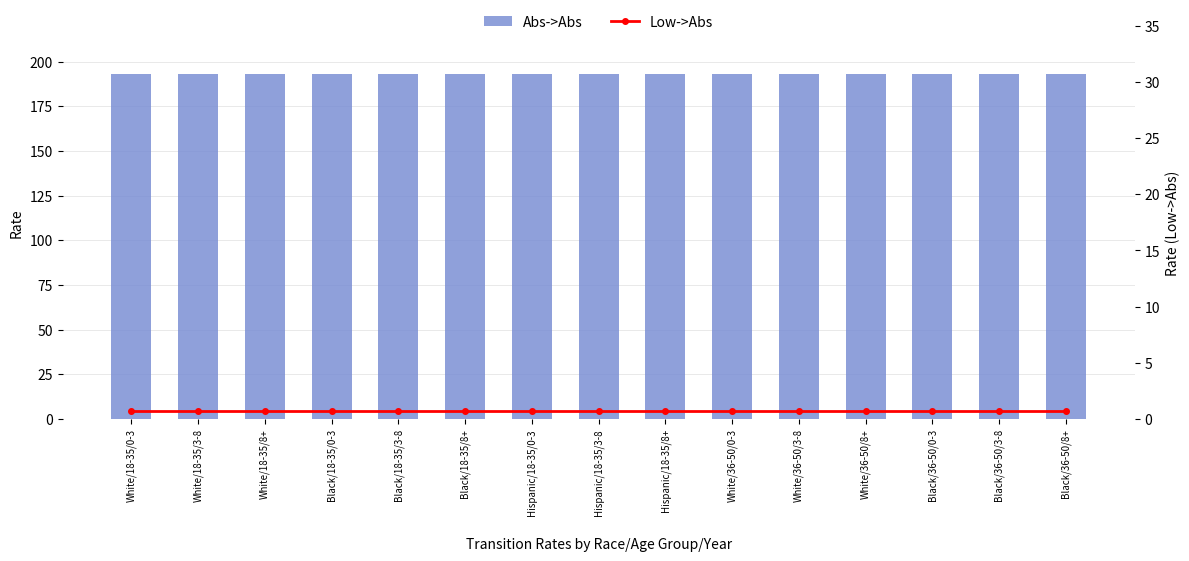

True or false: Low->Abs has a value of 0.7 at White/18-35/8+.

True